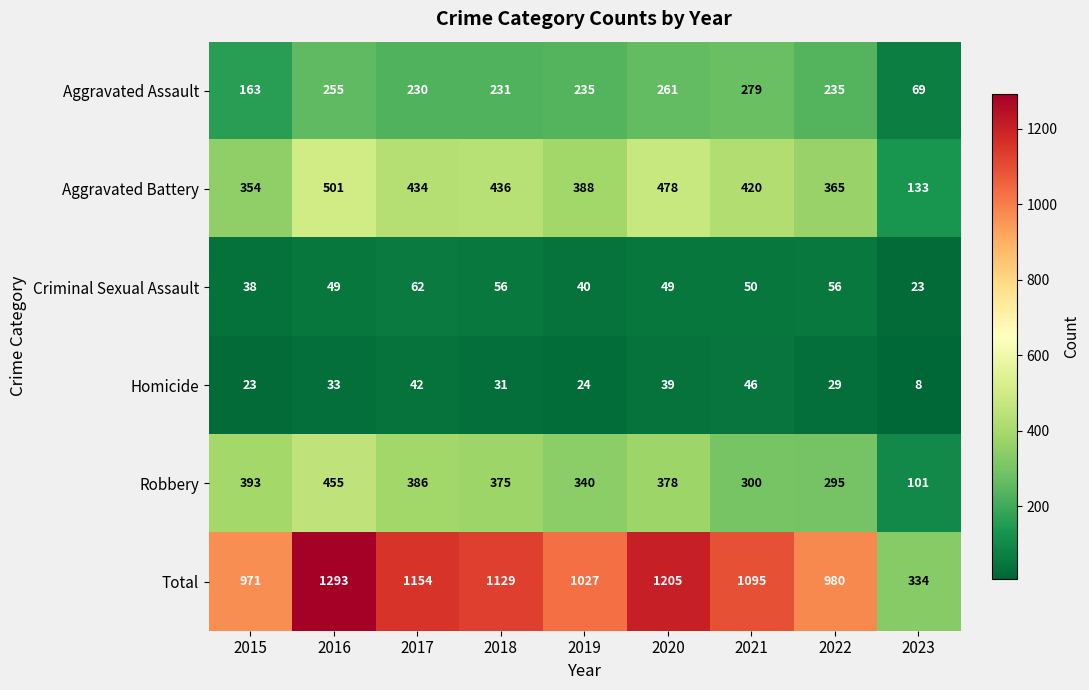

What is the maximum value for Aggravated Battery?

501